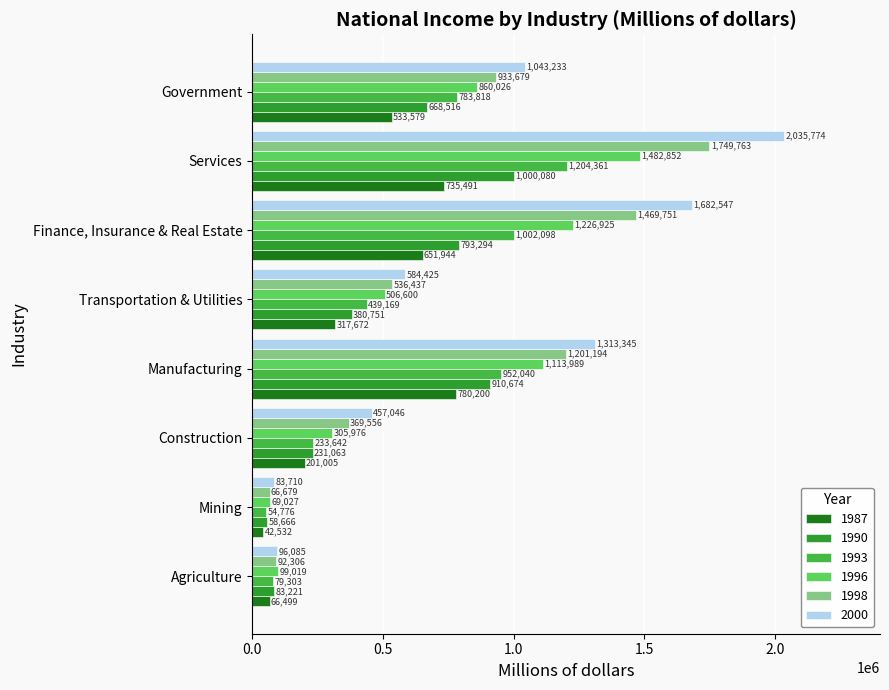

What is the approximate value of 1990 at Agriculture?

83221